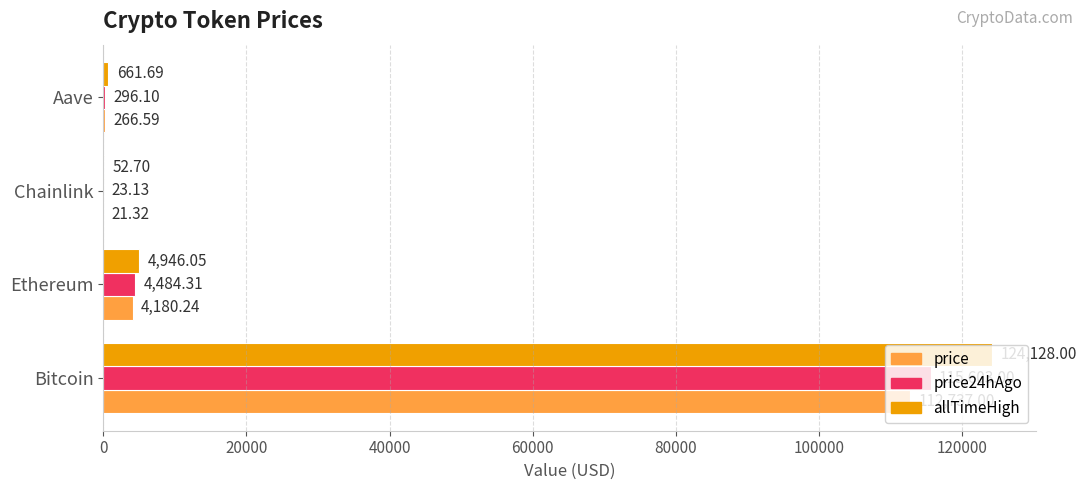

Which series changed the most between Bitcoin and Chainlink?

allTimeHigh